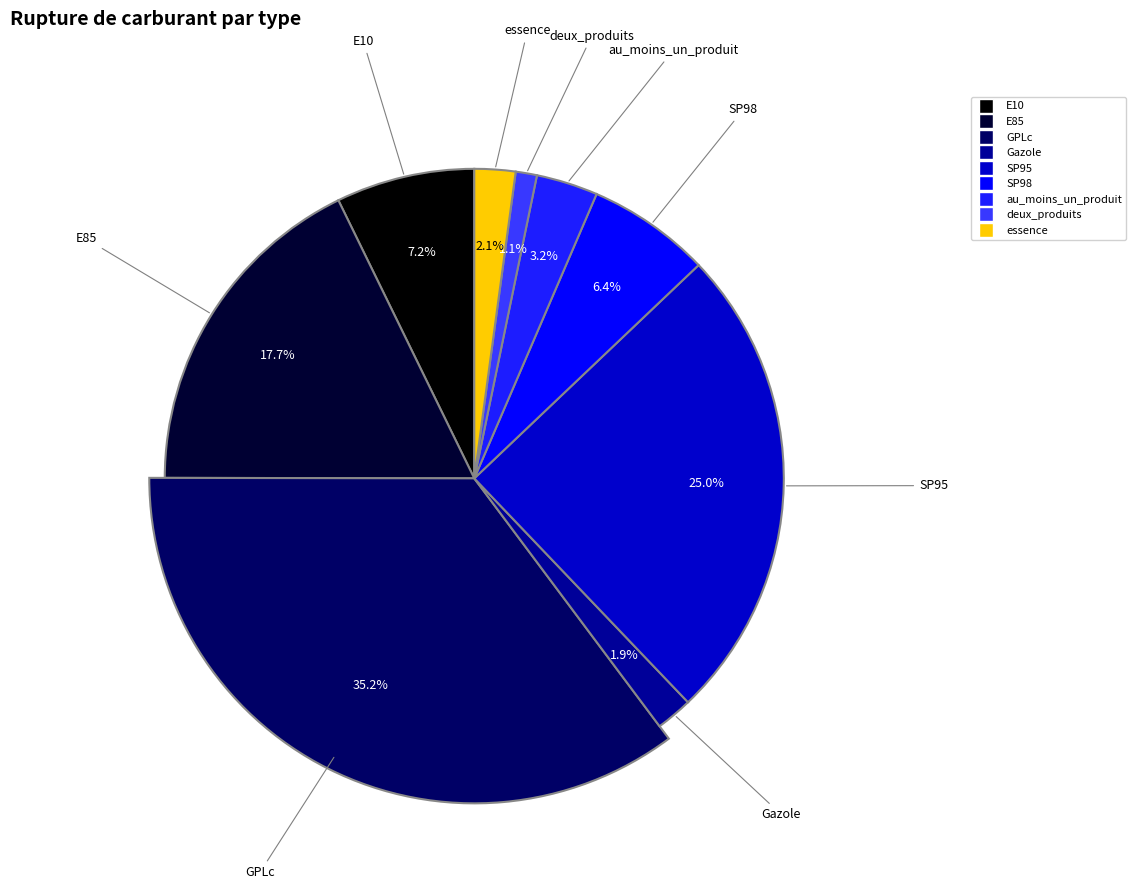

To the nearest percent, what portion does E10 represent?

7%